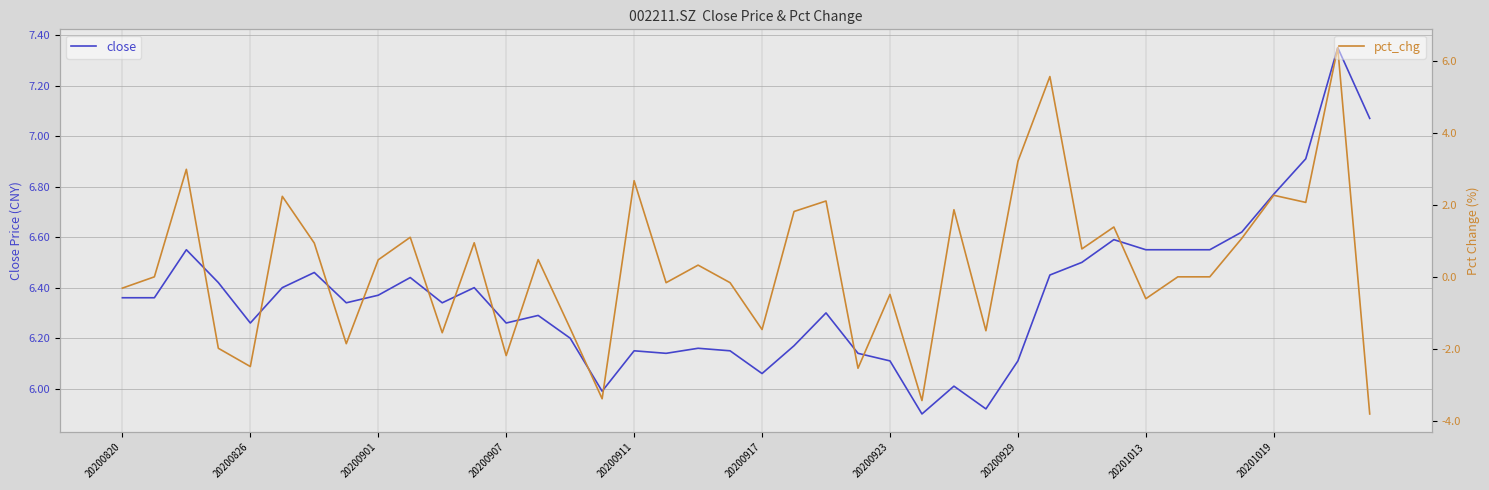

Rank the series by their average value, from lowest to highest.

pct_chg, close